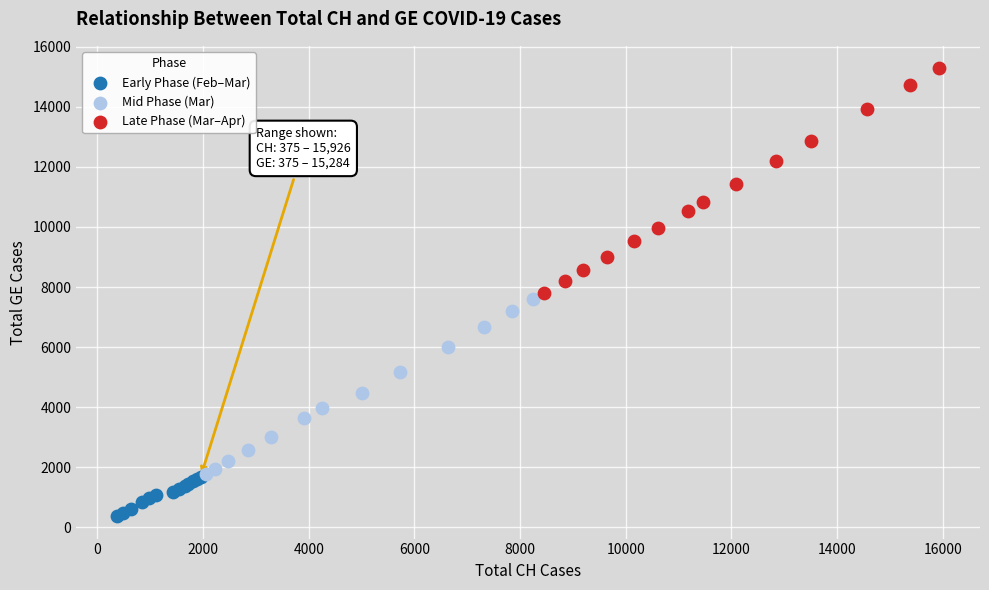

Which series contains the lowest Y value?

Early Phase (Feb–Mar)